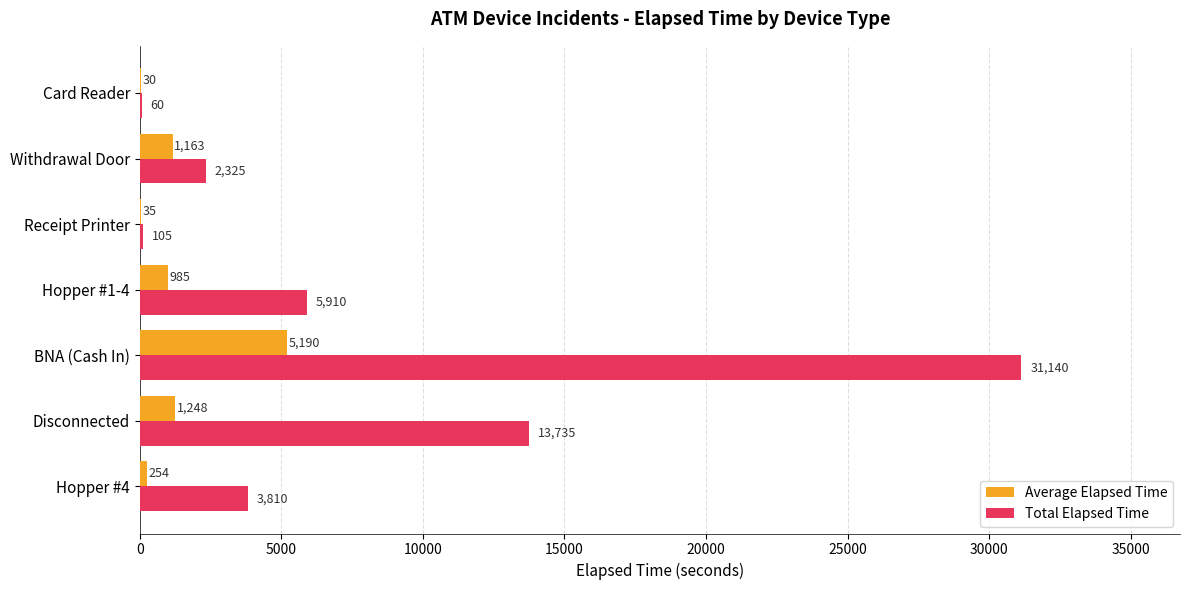

At which category is the sum across all series the highest?

BNA (Cash In)